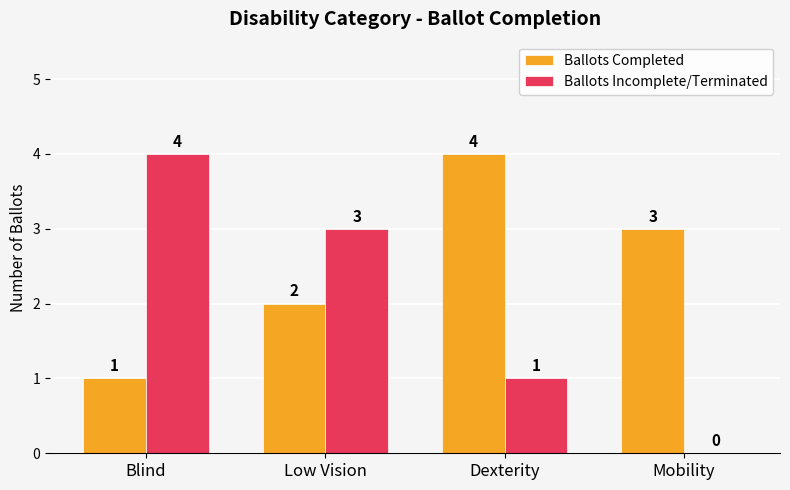

How many positive values does the Ballots Incomplete/Terminated series have?

3